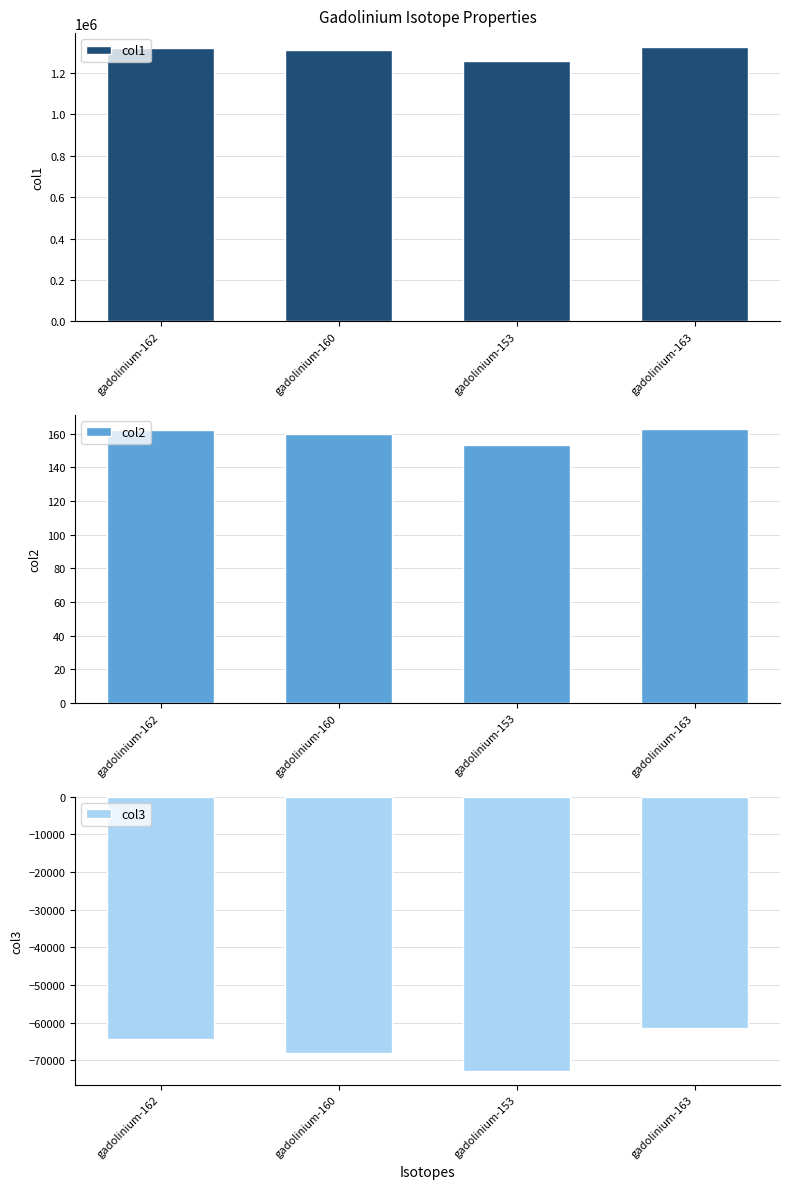

What is the value of the col2 bar at the 2nd from the left?

159.9